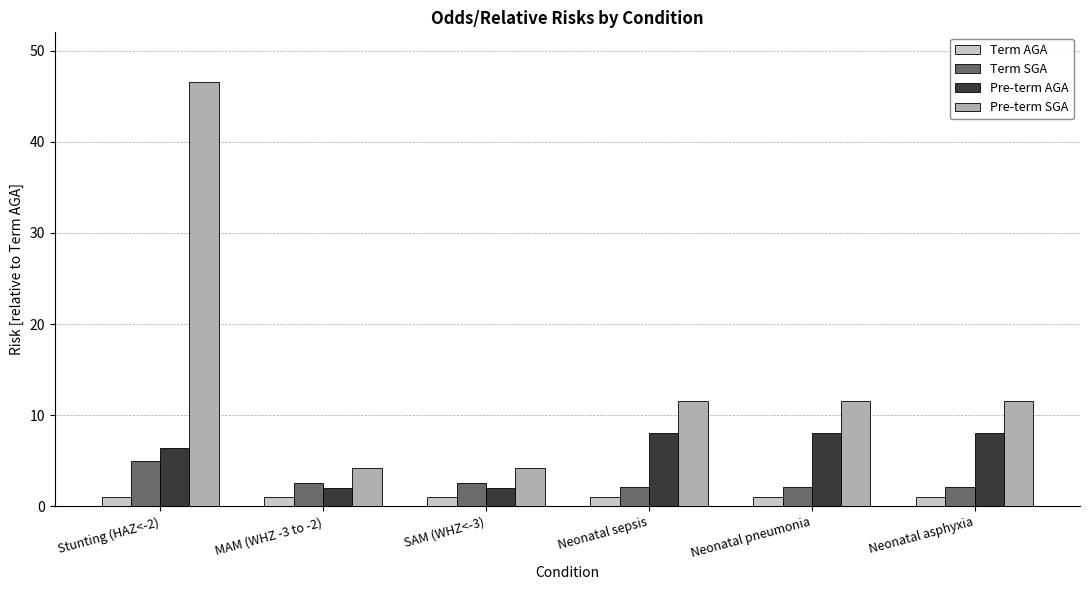

What is the lowest value of the Pre-term SGA series?

4.2